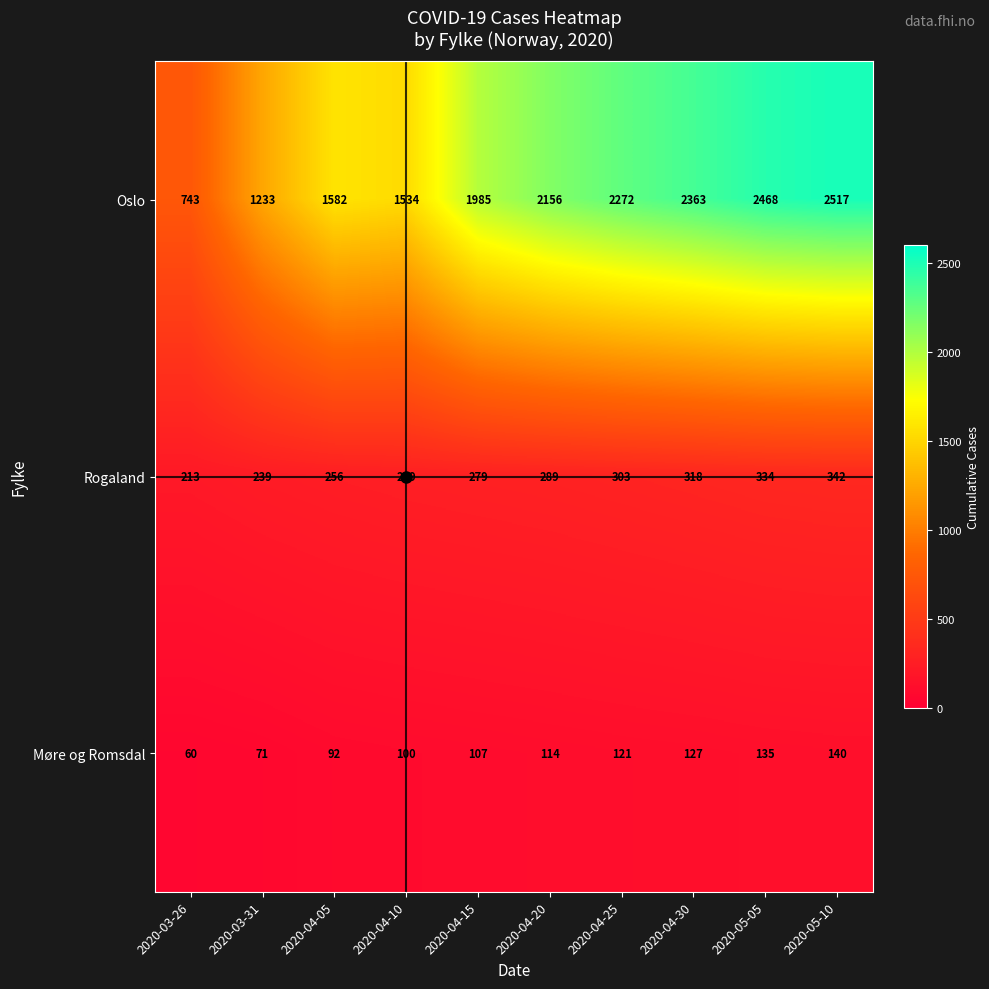

Is it true that Oslo equals 695 at 2020-04-20?

False